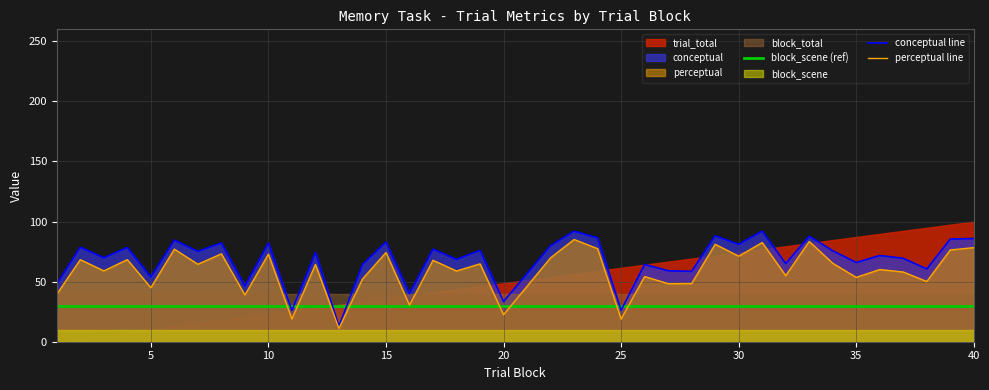

In conceptual line, how many points are lower than both neighbors (excluding endpoints)?

15